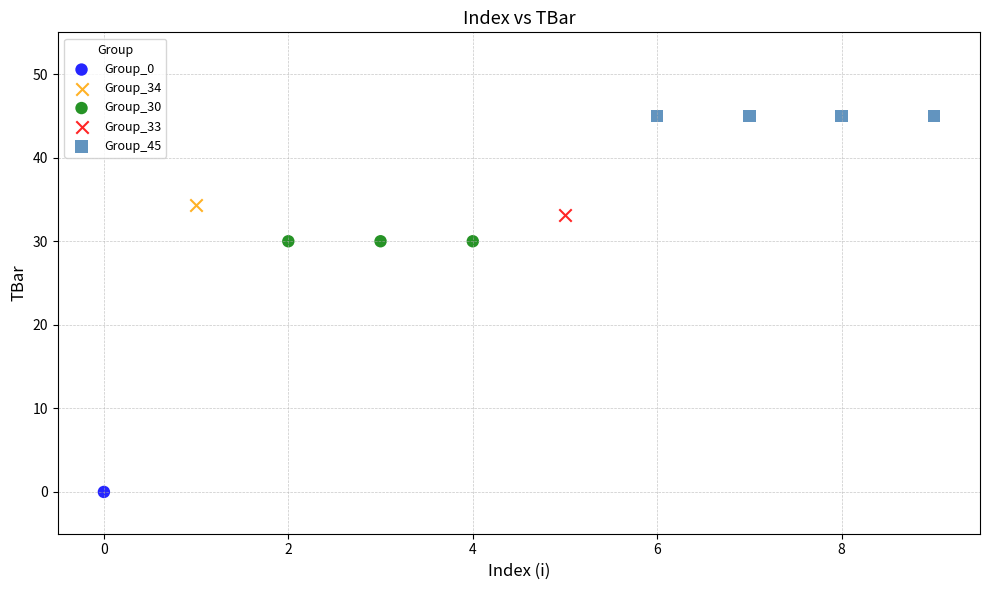

What are all the series names shown in the legend?

Group_0, Group_34, Group_30, Group_33, Group_45